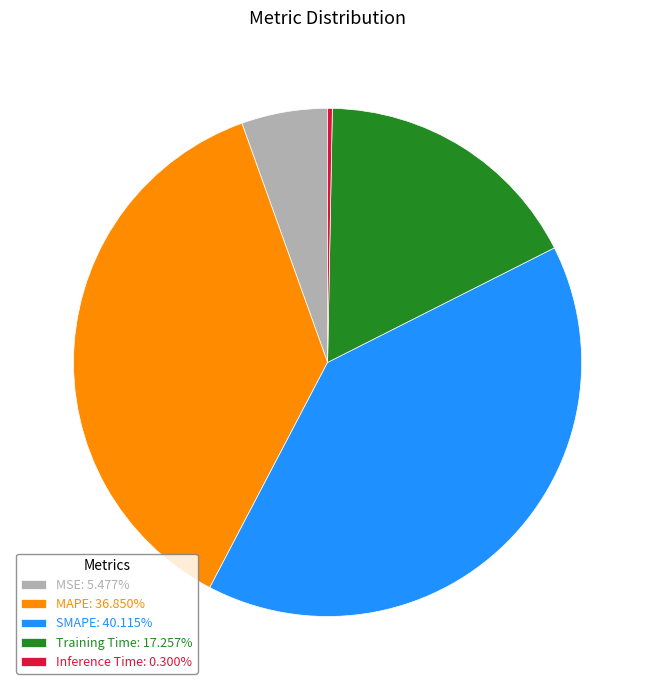

Does MAPE account for over 50% of the chart?

No